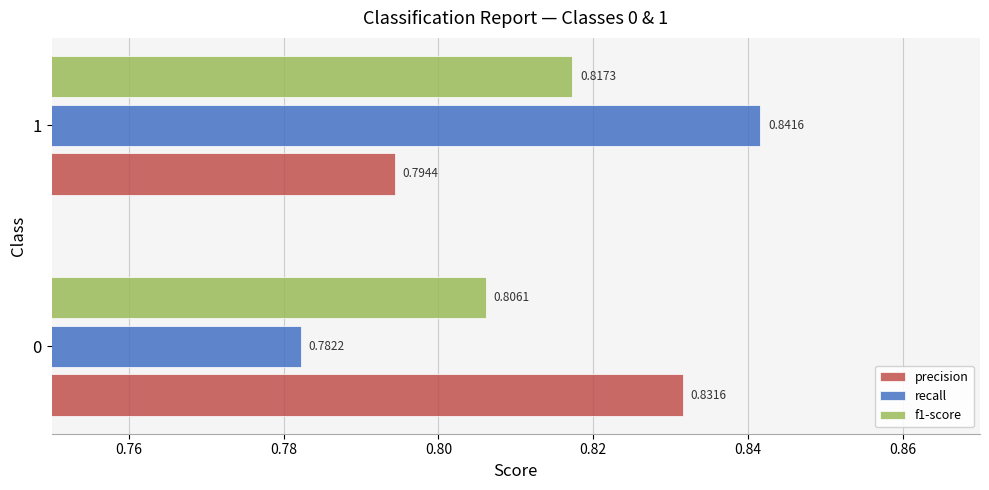

How many f1-score values are between 0 and 1?

2